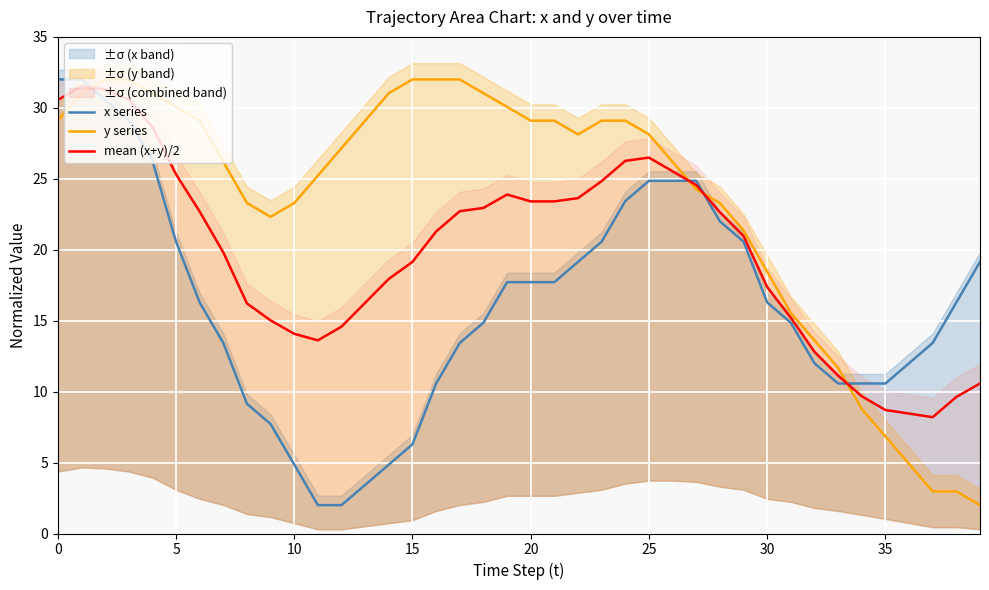

What is the spread (max minus min) of values at 38?

13.3